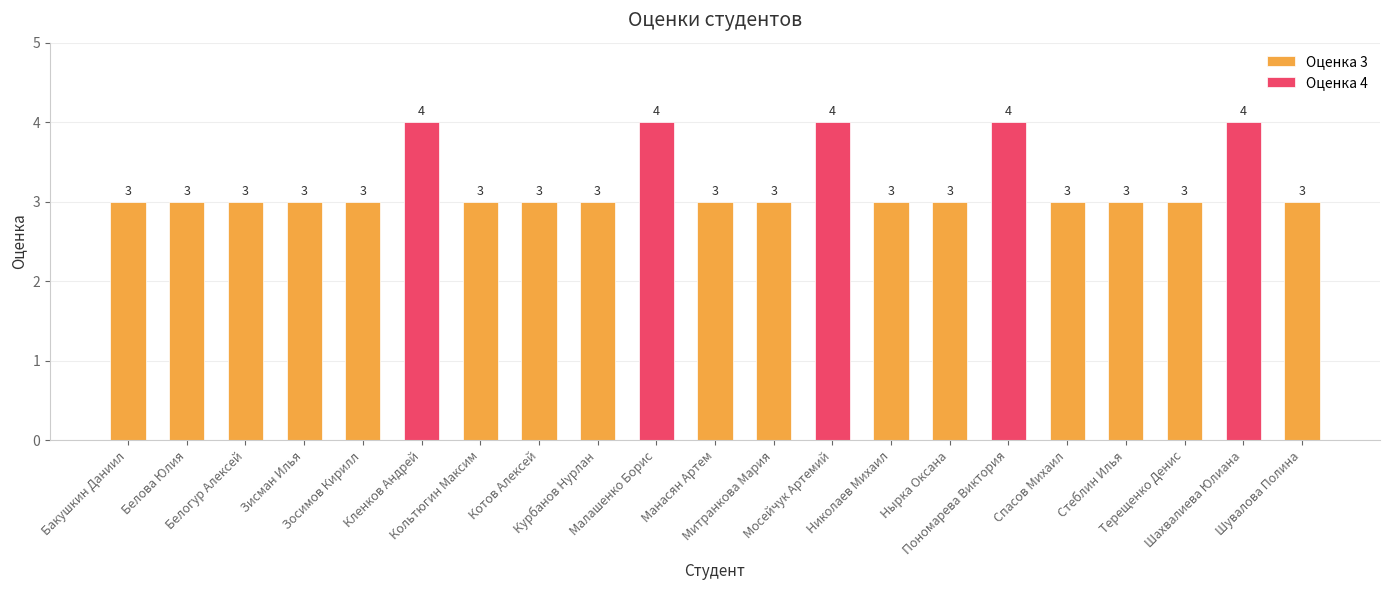

Does the chart contain any negative values?

No